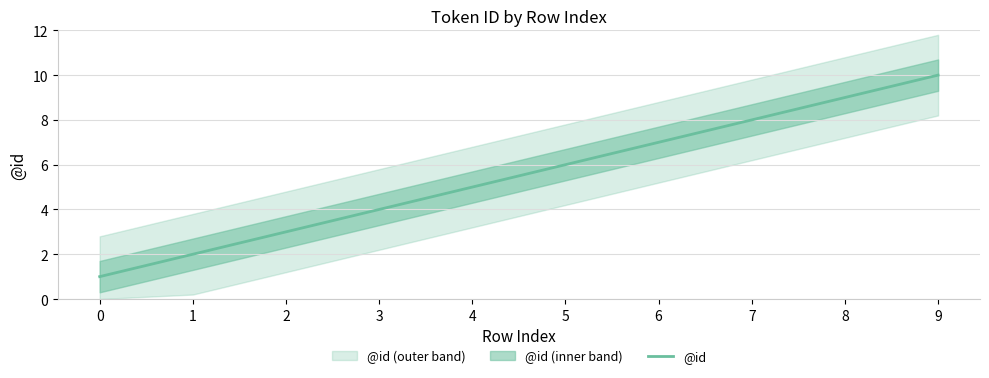

True or false: the data shows 14 at 8.

False